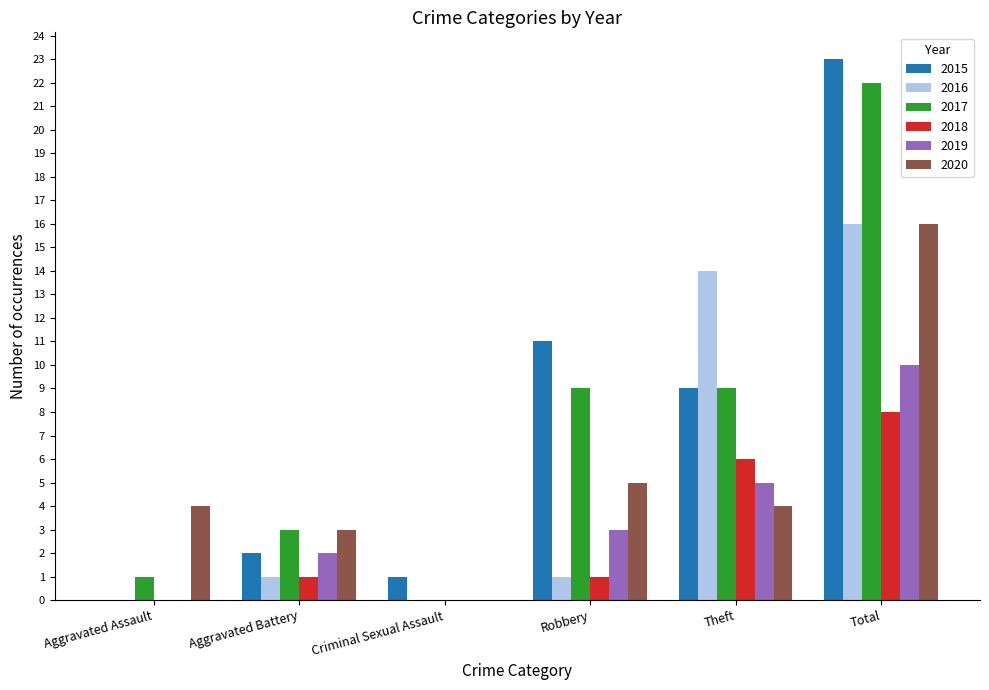

Is it true that 2020 equals 16 at Total?

True